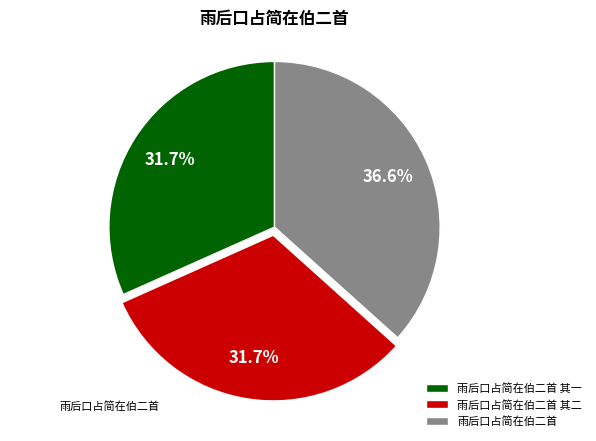

To the nearest percent, what percentage of the pie is 雨后口占简在伯二首?

37%